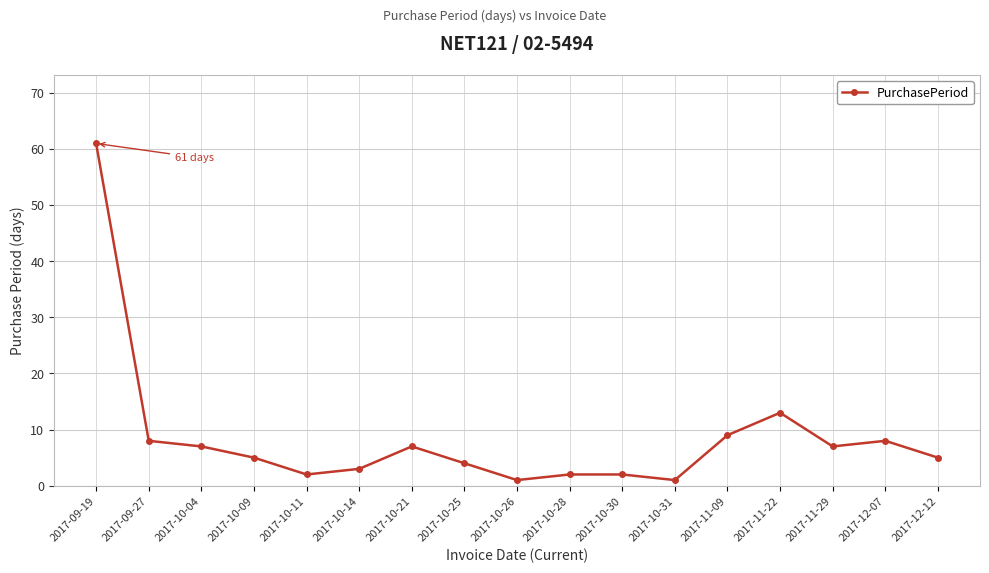

Where is the data nearest to the value 31?

2017-11-22